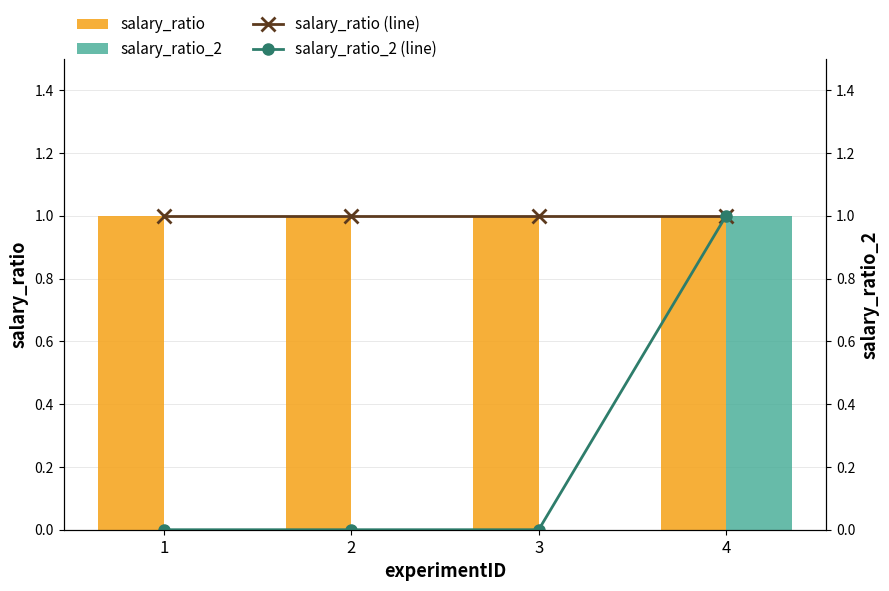

How many series are shown in this chart?

4